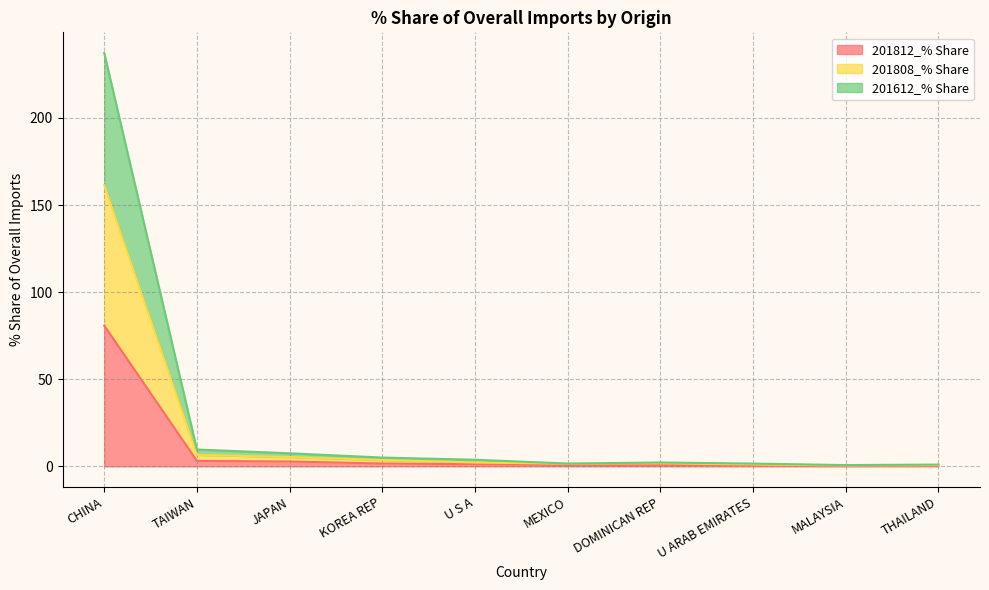

What is the maximum value for 201812_% Share?

80.8